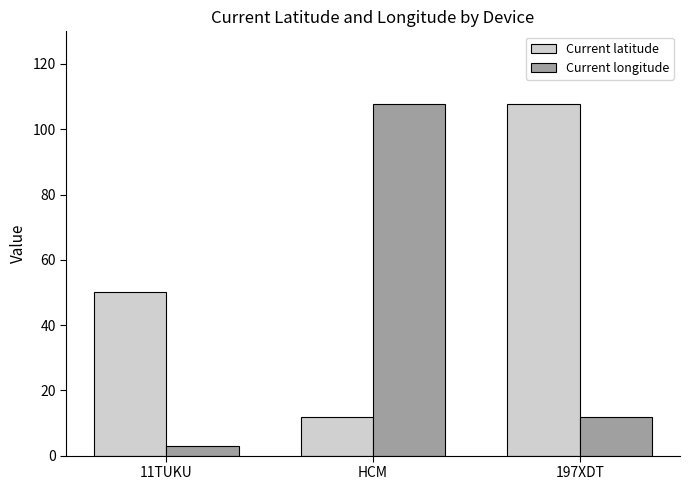

List the series in order of their overall mean, lowest first.

Current longitude, Current latitude